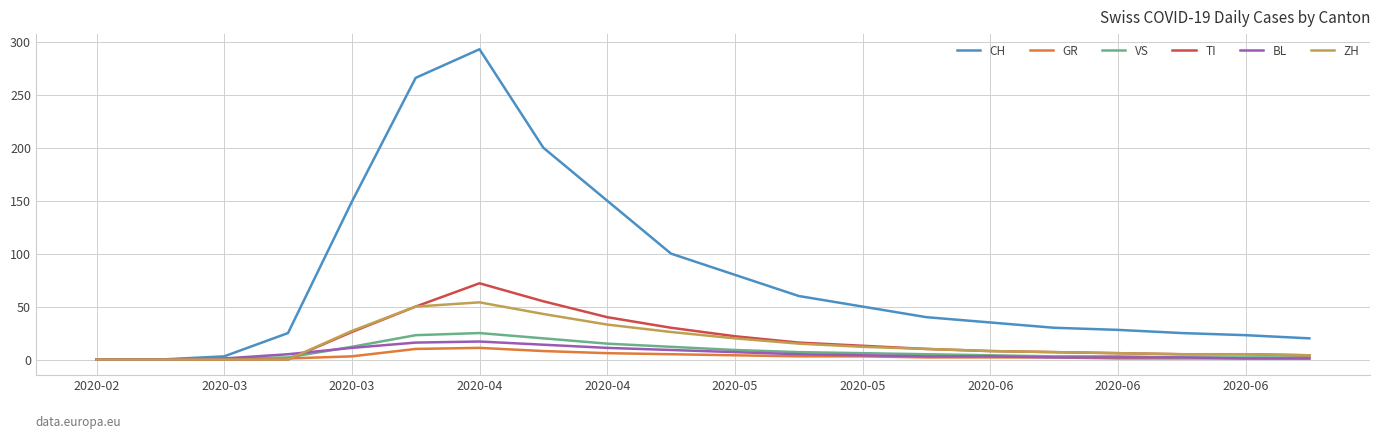

What is the maximum value for ZH?

54